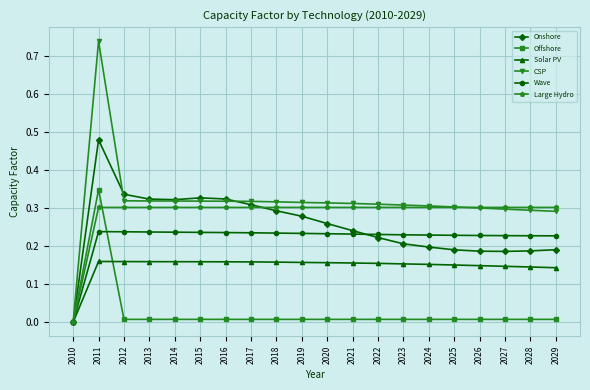

After their last crossing, which series has the higher values: CSP or Large Hydro?

Large Hydro